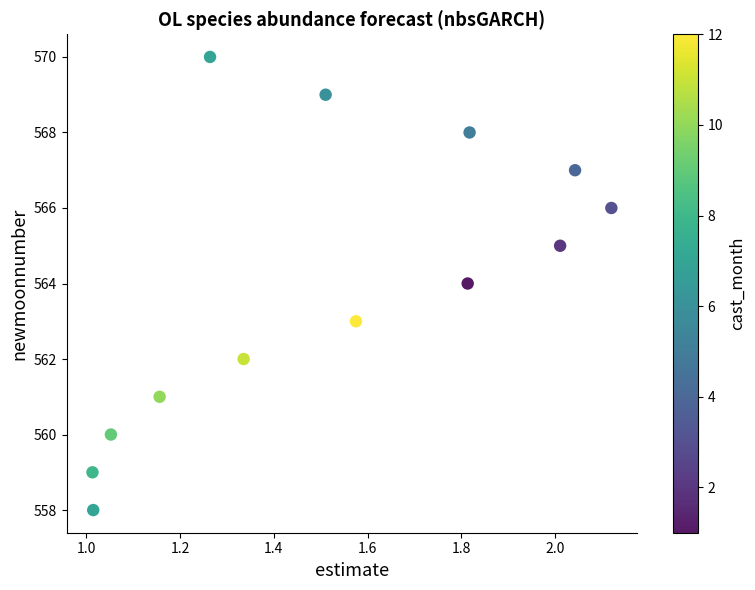

What is the range of Y values (max minus min)?

12